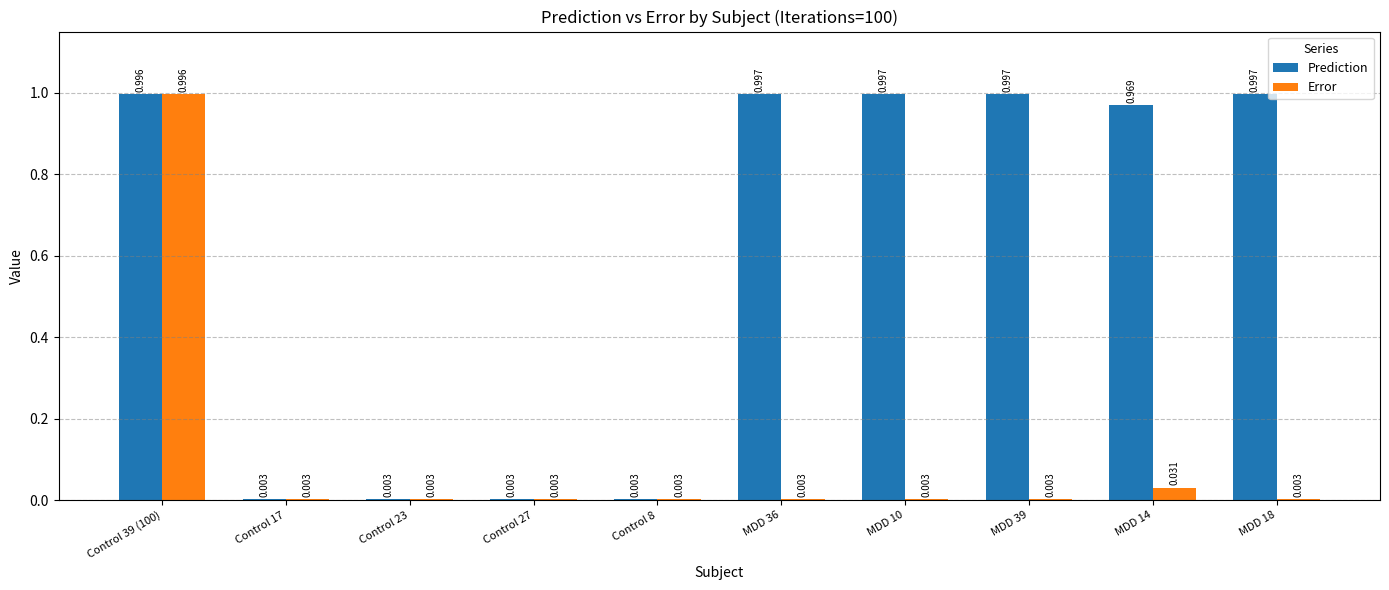

Which series has the largest total across all categories?

Prediction